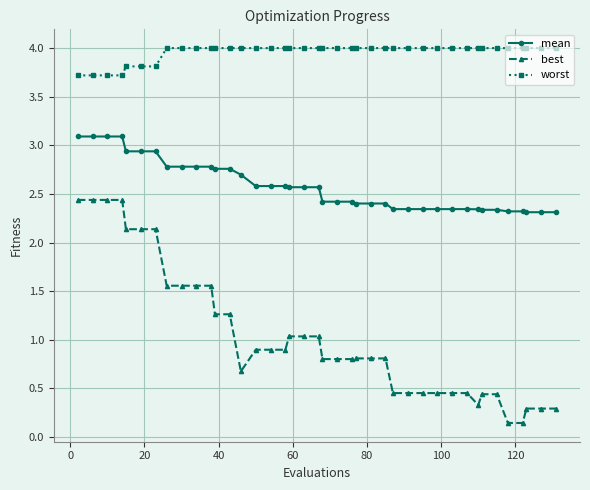

Rank the series by their maximum value, from highest to lowest.

worst, mean, best